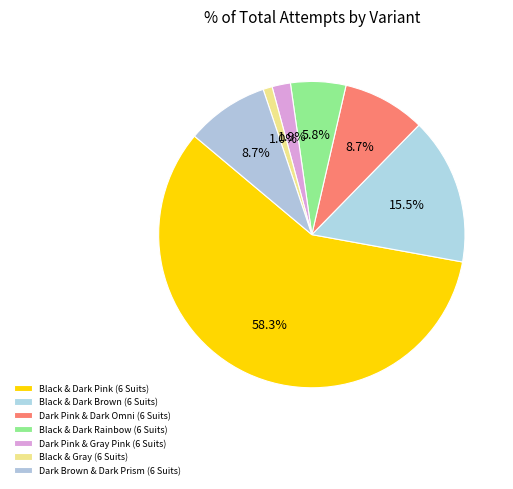

Which category has the biggest portion of the pie?

Black & Dark Pink (6 Suits)